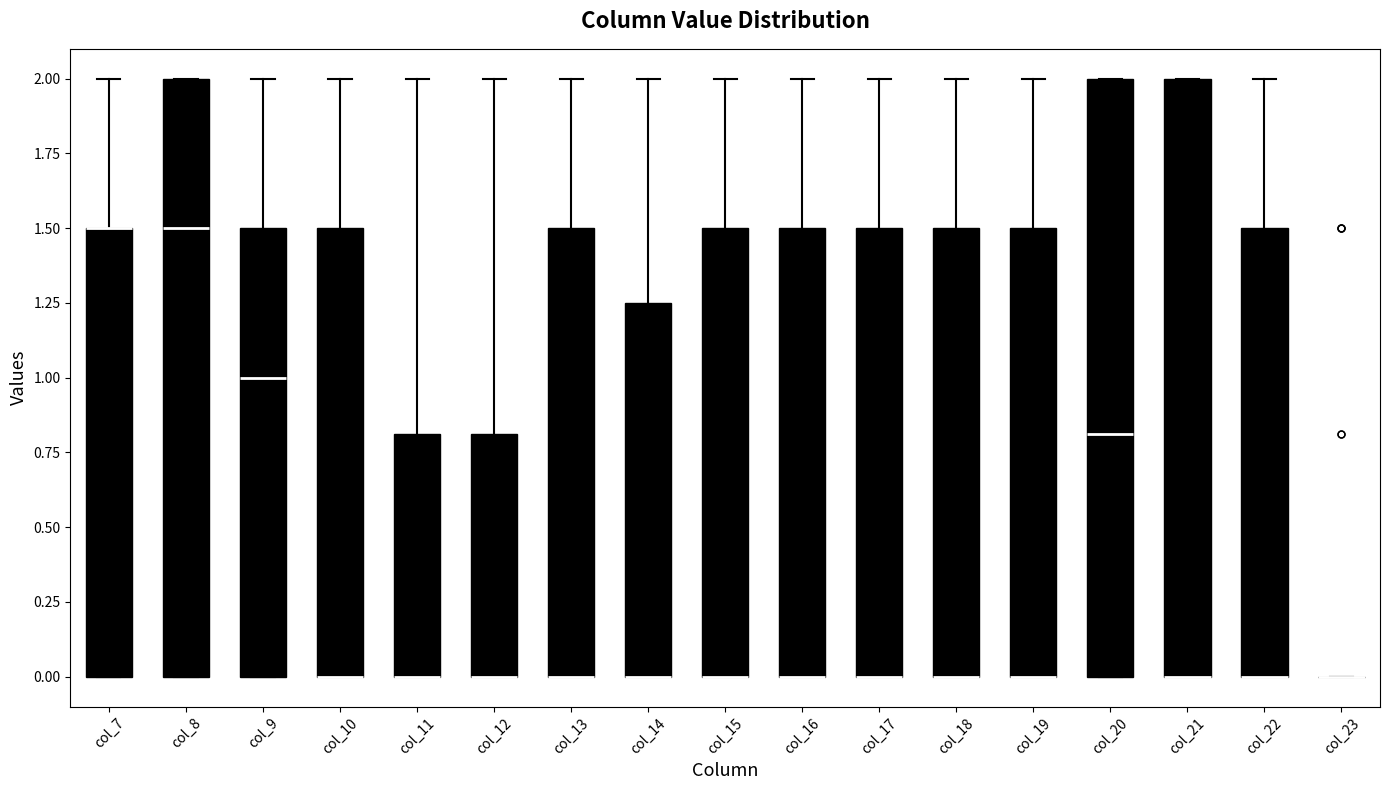

Reading left to right, read every box against the y-axis: the position of its median line, the range the box covers, and the ends of its whiskers. The values are not printed on the chart, so give them approximately, as read against the axis.

col_7: median 1.50 (drawn on the box's upper edge), box 0.00 to 1.50, whiskers 0.00 to 2.00
col_8: median 1.50, box 0.00 to 2.00, whiskers 0.00 to 2.00
col_9: median 1.00, box 0.00 to 1.50, whiskers 0.00 to 2.00
col_10: median 0.00 (drawn on the box's lower edge), box 0.00 to 1.50, whiskers 0.00 to 2.00
col_11: median 0.00 (drawn on the box's lower edge), box 0.00 to 0.80, whiskers 0.00 to 2.00
col_12: median 0.00 (drawn on the box's lower edge), box 0.00 to 0.80, whiskers 0.00 to 2.00
col_13: median 0.00 (drawn on the box's lower edge), box 0.00 to 1.50, whiskers 0.00 to 2.00
col_14: median 0.00 (drawn on the box's lower edge), box 0.00 to 1.25, whiskers 0.00 to 2.00
col_15: median 0.00 (drawn on the box's lower edge), box 0.00 to 1.50, whiskers 0.00 to 2.00
col_16: median 0.00 (drawn on the box's lower edge), box 0.00 to 1.50, whiskers 0.00 to 2.00
col_17: median 0.00 (drawn on the box's lower edge), box 0.00 to 1.50, whiskers 0.00 to 2.00
col_18: median 0.00 (drawn on the box's lower edge), box 0.00 to 1.50, whiskers 0.00 to 2.00
col_19: median 0.00 (drawn on the box's lower edge), box 0.00 to 1.50, whiskers 0.00 to 2.00
col_20: median 0.80, box 0.00 to 2.00, whiskers 0.00 to 2.00
col_21: median 0.00 (drawn on the box's lower edge), box 0.00 to 2.00, whiskers 0.00 to 2.00
col_22: median 0.00 (drawn on the box's lower edge), box 0.00 to 1.50, whiskers 0.00 to 2.00
col_23: box collapsed to a line at 0.00, whiskers 0.00 to 0.00